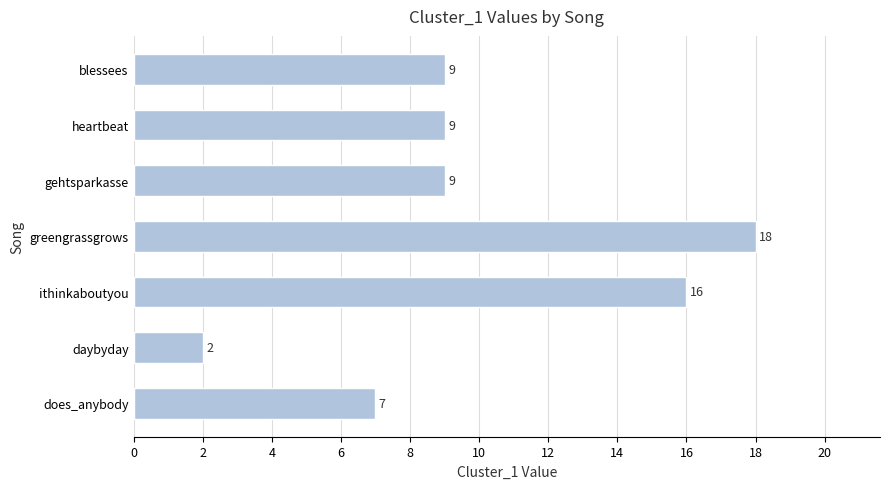

How many values are between 7 and 16?

5